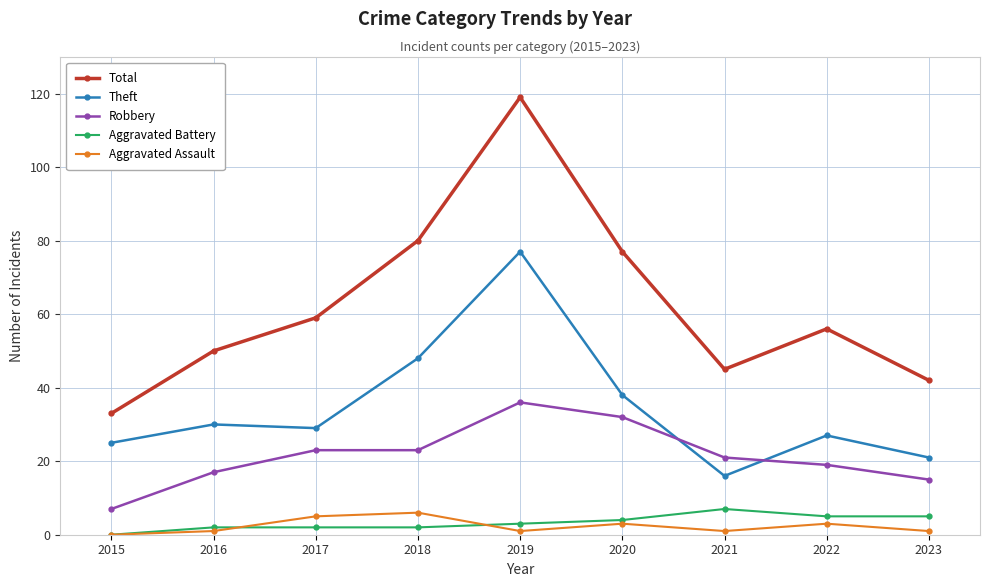

Which series has the largest total across all categories?

Total